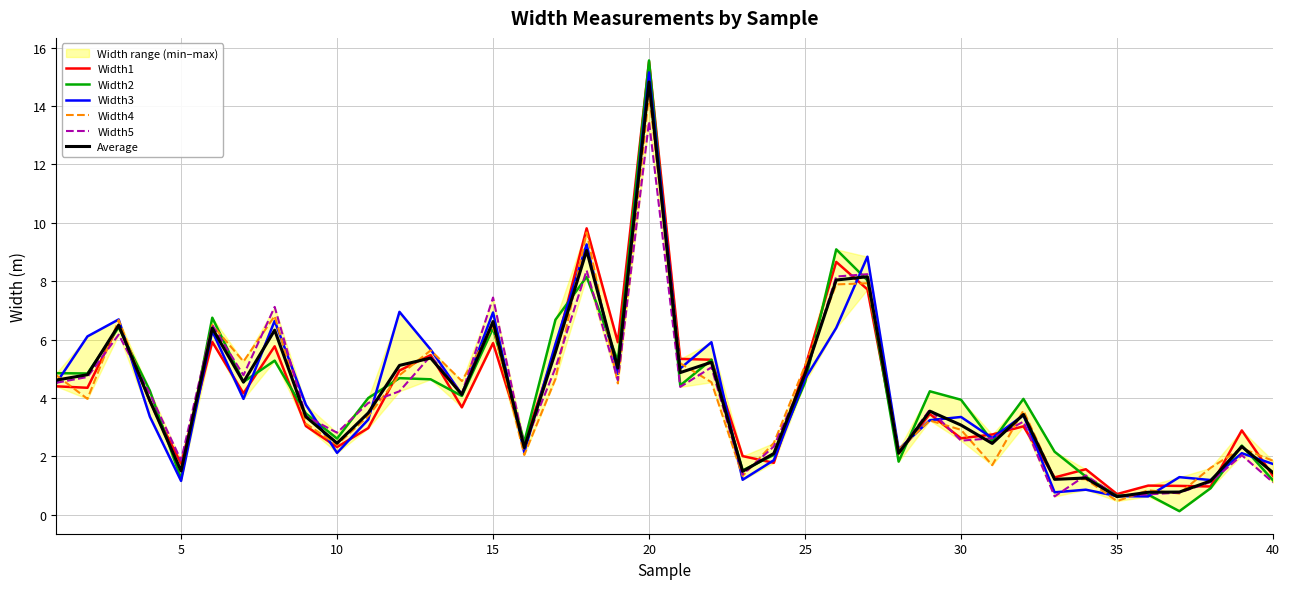

What is the lowest value of the Width4 series?

0.5